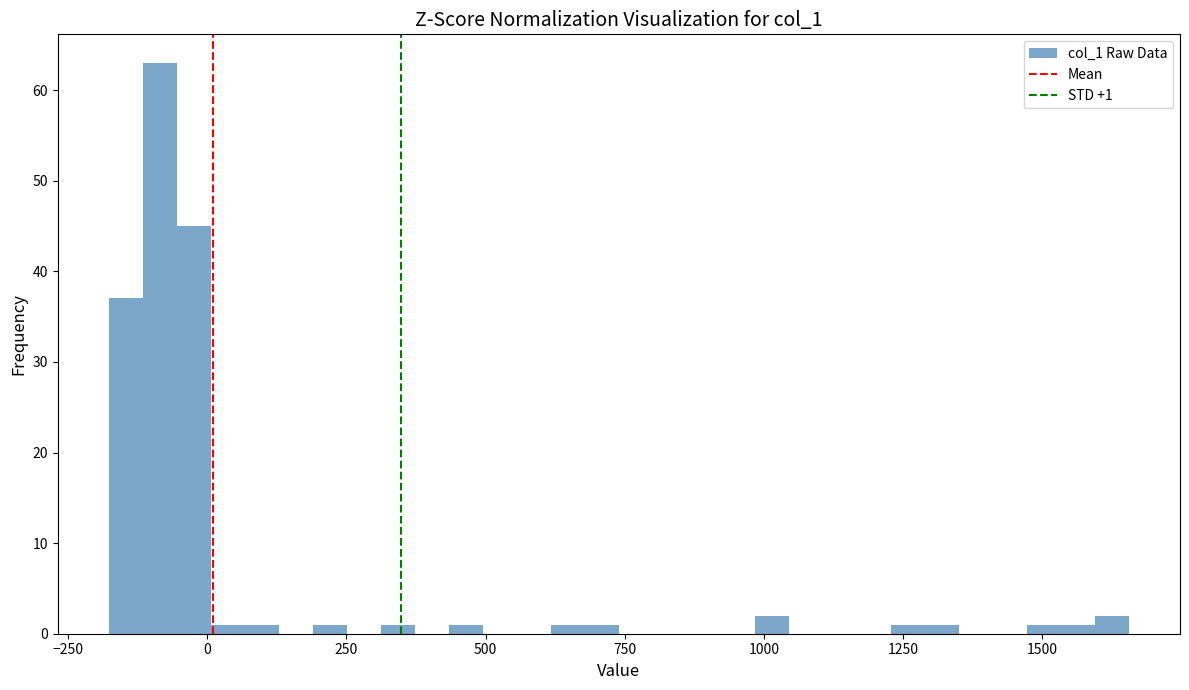

Read against the x-axis, roughly where is the centre of the tallest bar?

-100